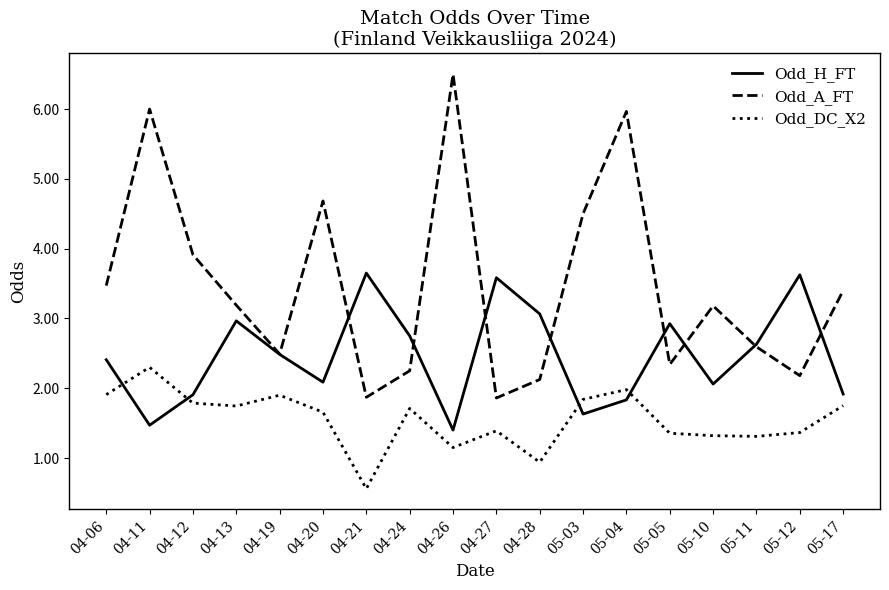

What is the sum of the Odd_DC_X2 values at 05-05 and 04-20?

3.0